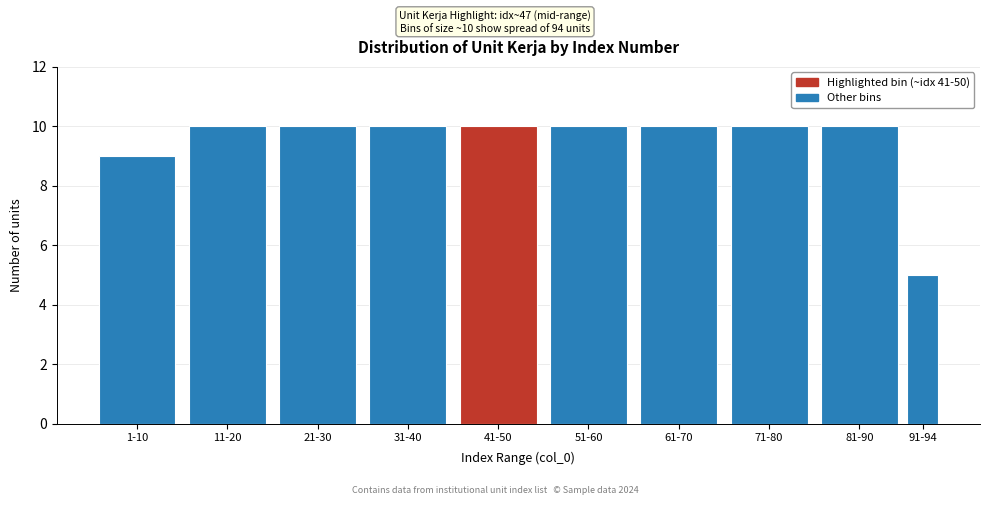

Reading right to left, what are all the values shown in this chart?

91-94=5	81-90=10	71-80=10	61-70=10	51-60=10	41-50=10	31-40=10	21-30=10	11-20=10	1-10=9